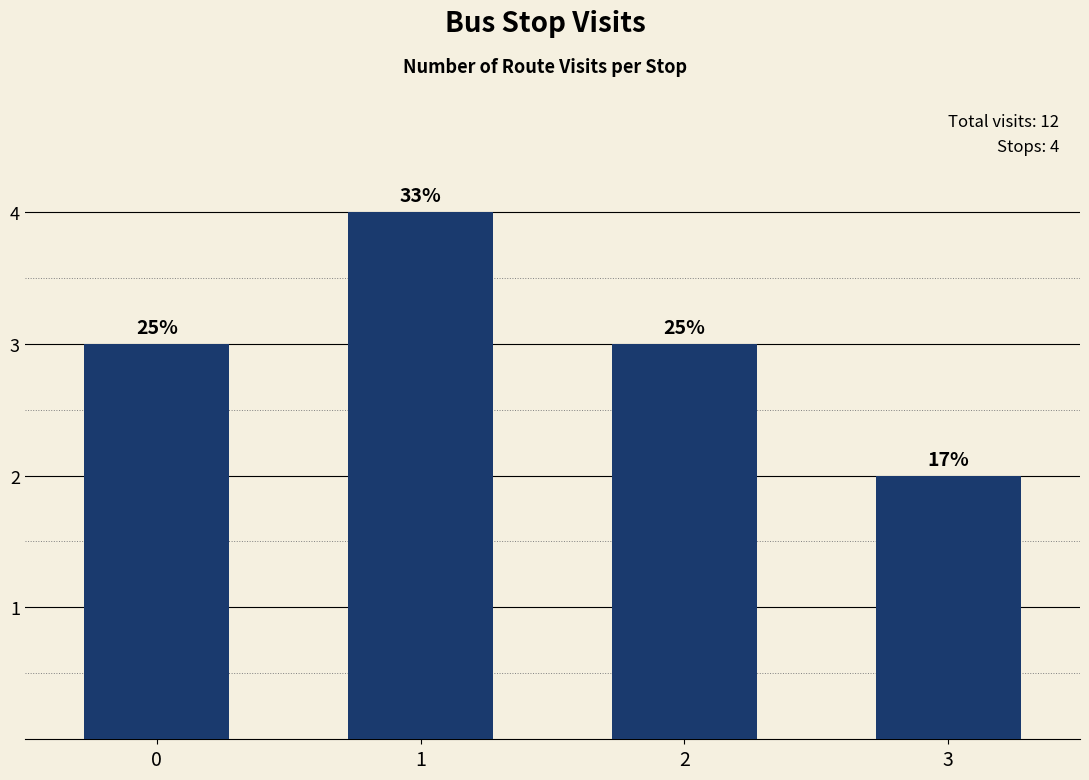

What is the sum of the values at 2 and 1?

7